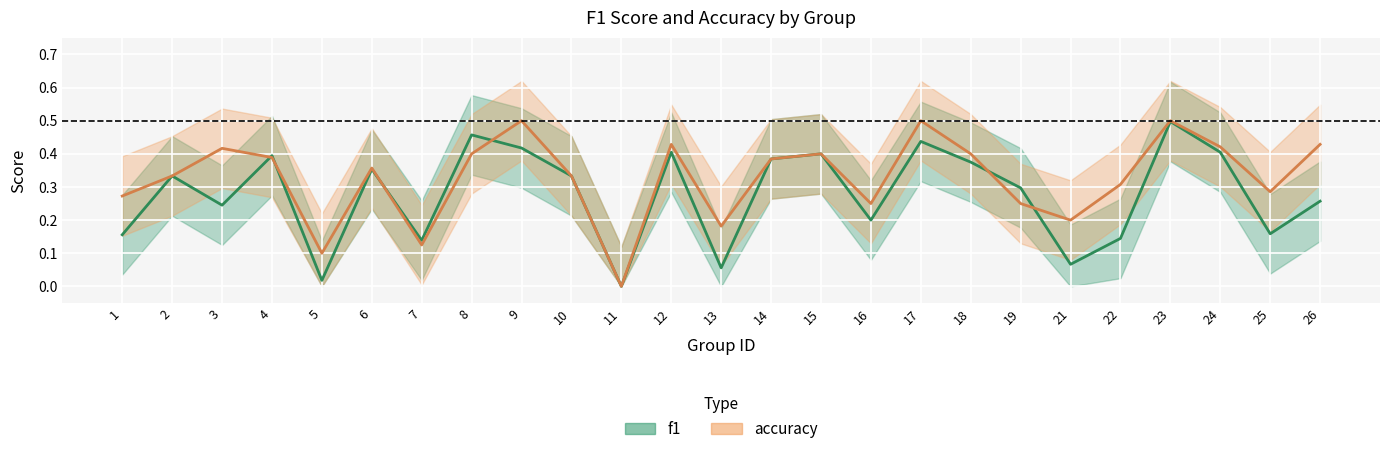

What is the average value of the accuracy series?

0.3